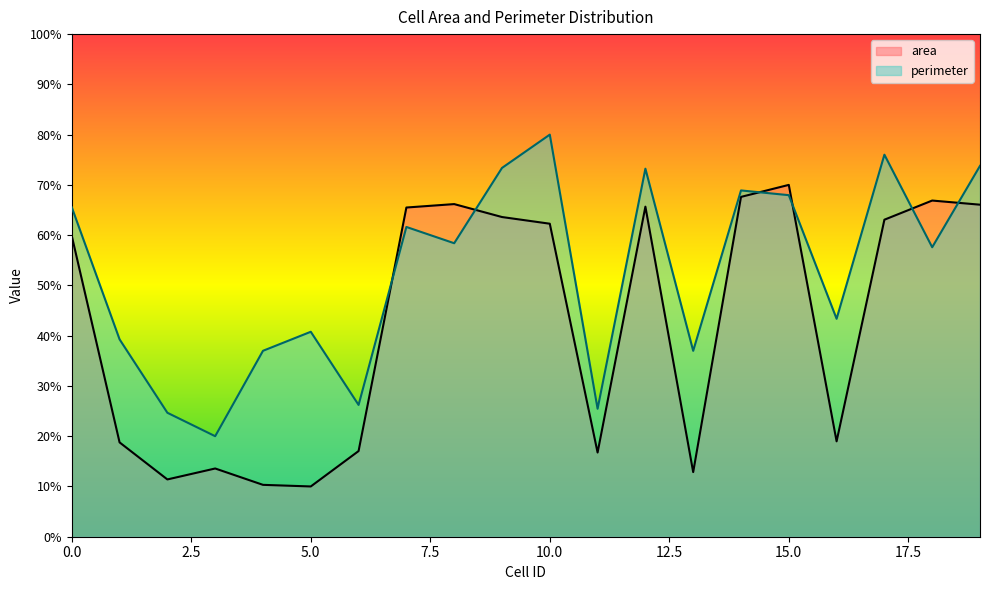

What is the maximum value shown in the chart?

0.8